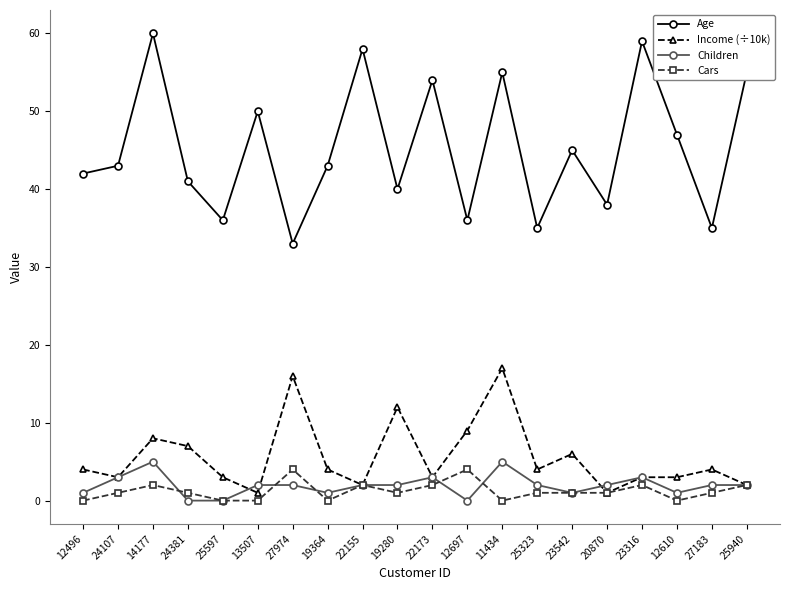

What is the maximum value for Age?

60